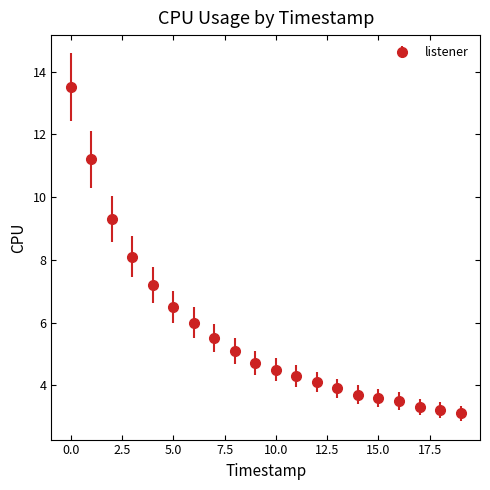

What is the sum of all values?

114.3